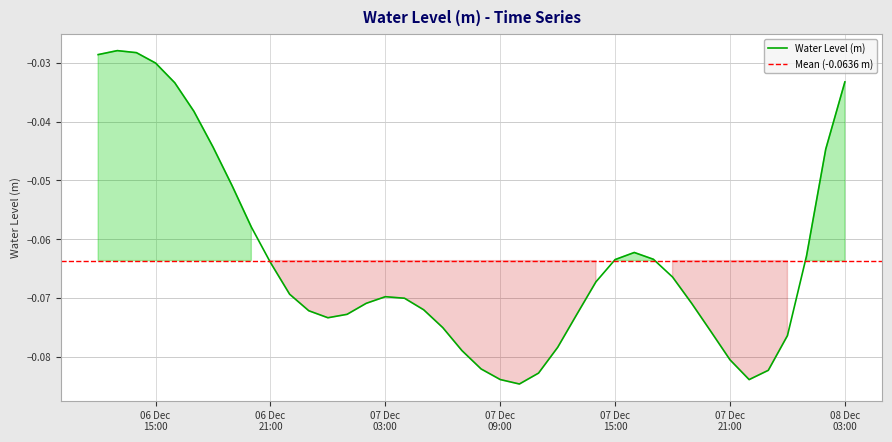

List the labels in order of value, largest first.

2023-12-06 13:00:00, 2023-12-06 14:00:00, 2023-12-06 12:00:00, 2023-12-06 15:00:00, 2023-12-08 03:00:00, 2023-12-06 16:00:00, 2023-12-06 17:00:00, 2023-12-06 18:00:00, 2023-12-08 02:00:00, 2023-12-06 19:00:00, 2023-12-06 20:00:00, 2023-12-07 16:00:00, 2023-12-08 01:00:00, 2023-12-07 17:00:00, 2023-12-07 15:00:00, 2023-12-06 21:00:00, 2023-12-07 18:00:00, 2023-12-07 14:00:00, 2023-12-06 22:00:00, 2023-12-07 03:00:00, 2023-12-07 04:00:00, 2023-12-07 02:00:00, 2023-12-07 19:00:00, 2023-12-07 05:00:00, 2023-12-06 23:00:00, 2023-12-07 01:00:00, 2023-12-07 13:00:00, 2023-12-07 00:00:00, 2023-12-07 06:00:00, 2023-12-07 20:00:00, 2023-12-08 00:00:00, 2023-12-07 12:00:00, 2023-12-07 07:00:00, 2023-12-07 21:00:00, 2023-12-07 08:00:00, 2023-12-07 23:00:00, 2023-12-07 11:00:00, 2023-12-07 09:00:00, 2023-12-07 22:00:00, 2023-12-07 10:00:00